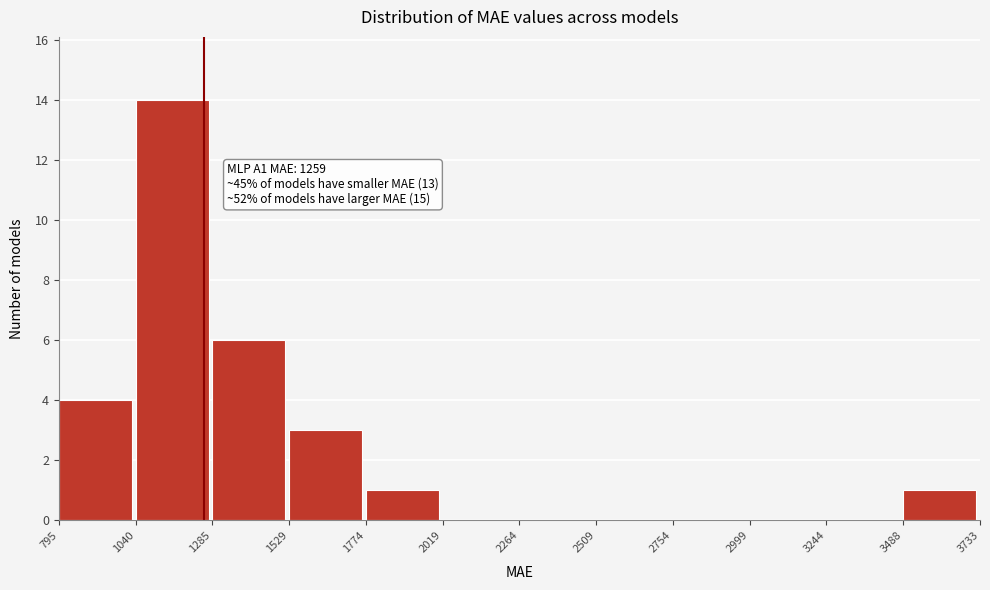

Which range on the x-axis has the tallest bar?

1040 to 1285